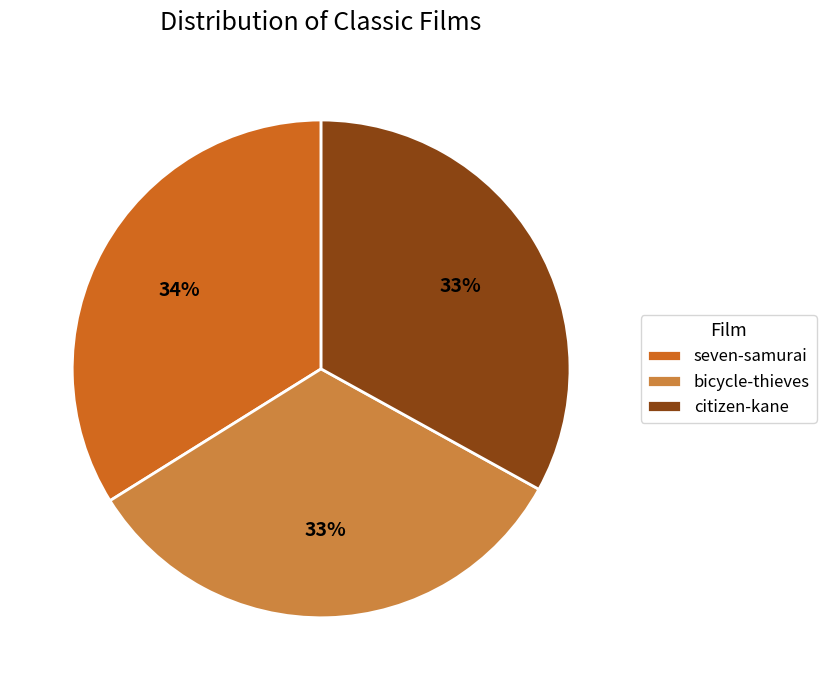

The bicycle-thieves slice represents 27% of the pie. True or false?

False